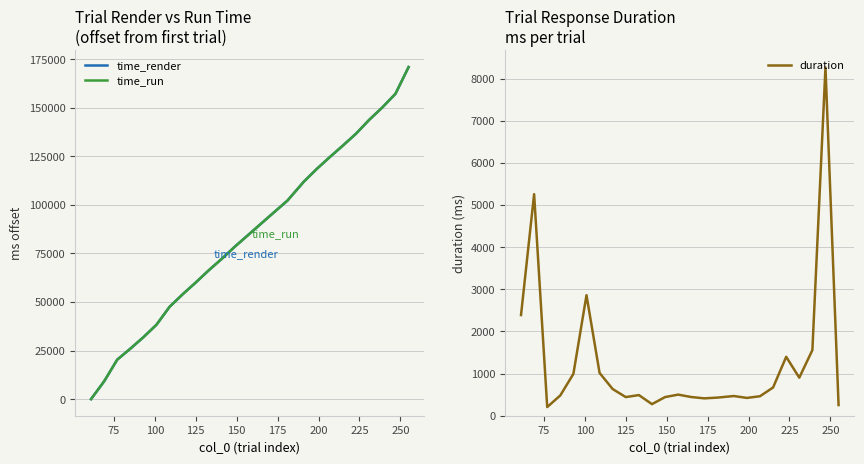

What is the maximum value for time_run?

170913.0